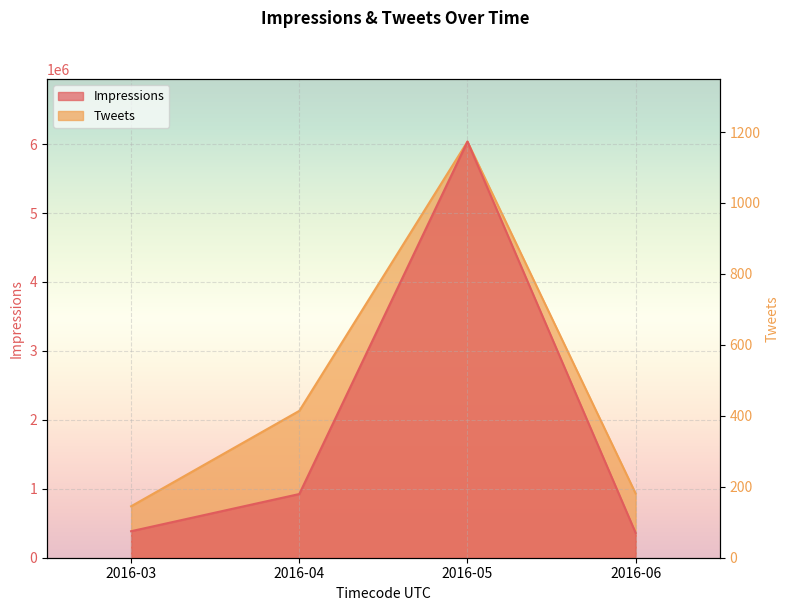

True or false: Impressions and Tweets cross at least once.

False